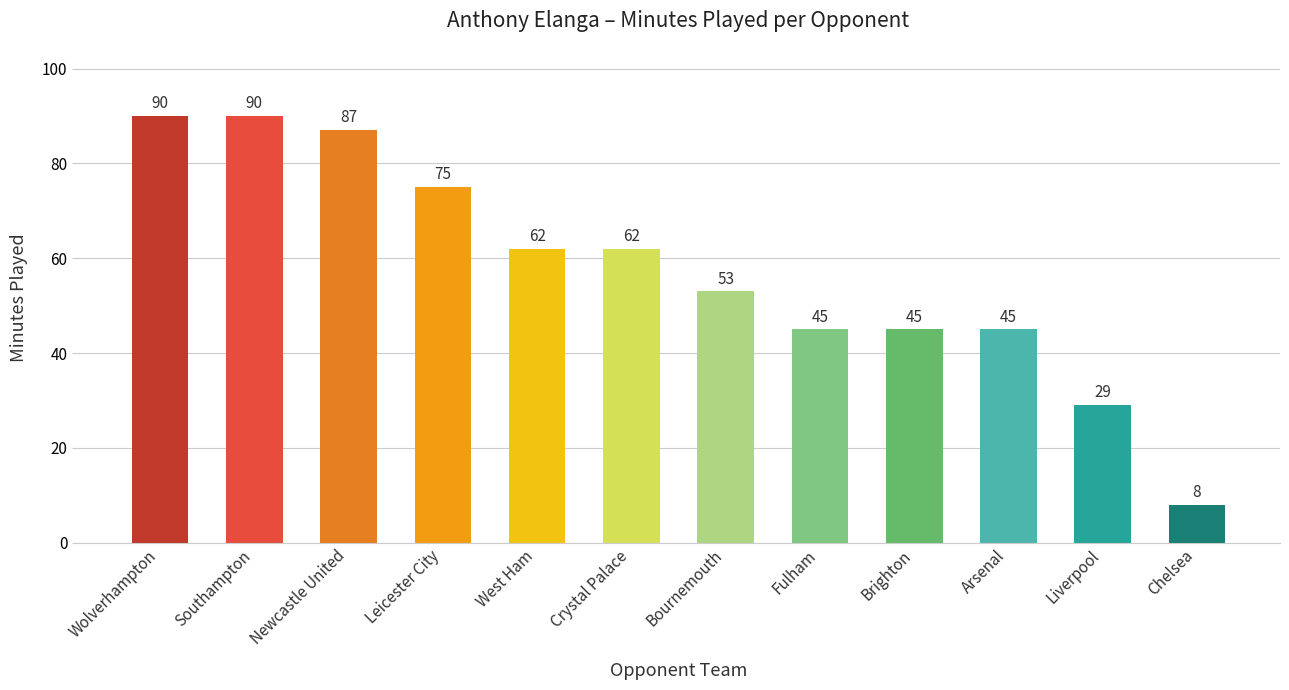

Which category has the lowest value across all series?

Chelsea